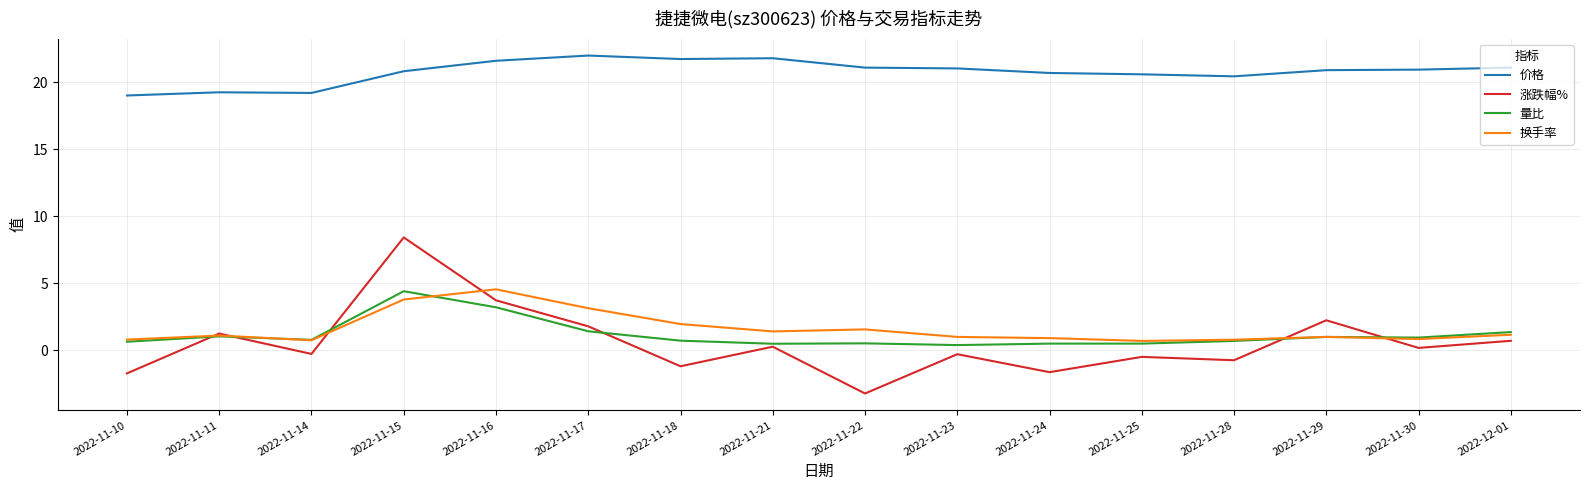

The 价格 series shows 21.6 at 2022-11-16. True or false?

True